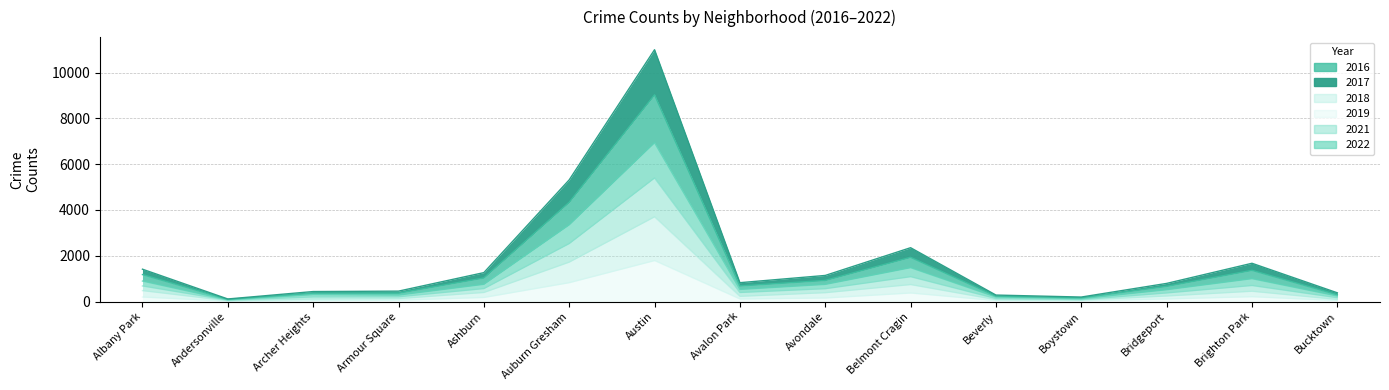

Count the number of data series in this chart.

6